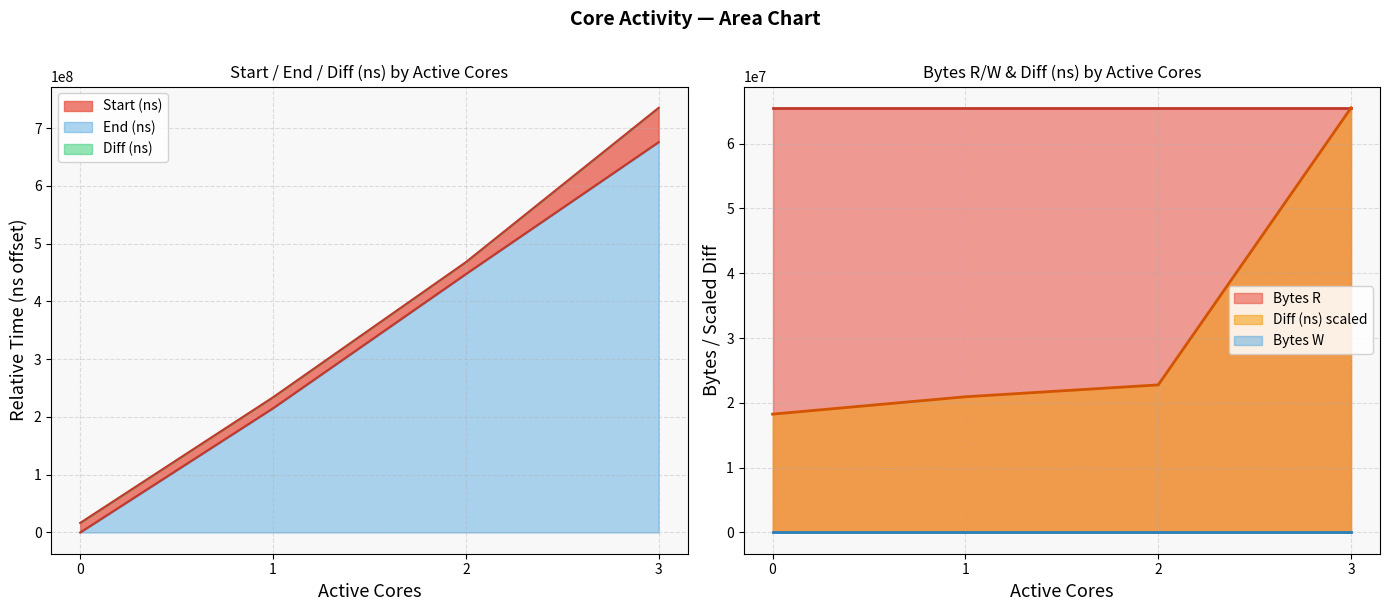

What is the highest value of the End (ns) series?

675749719.0